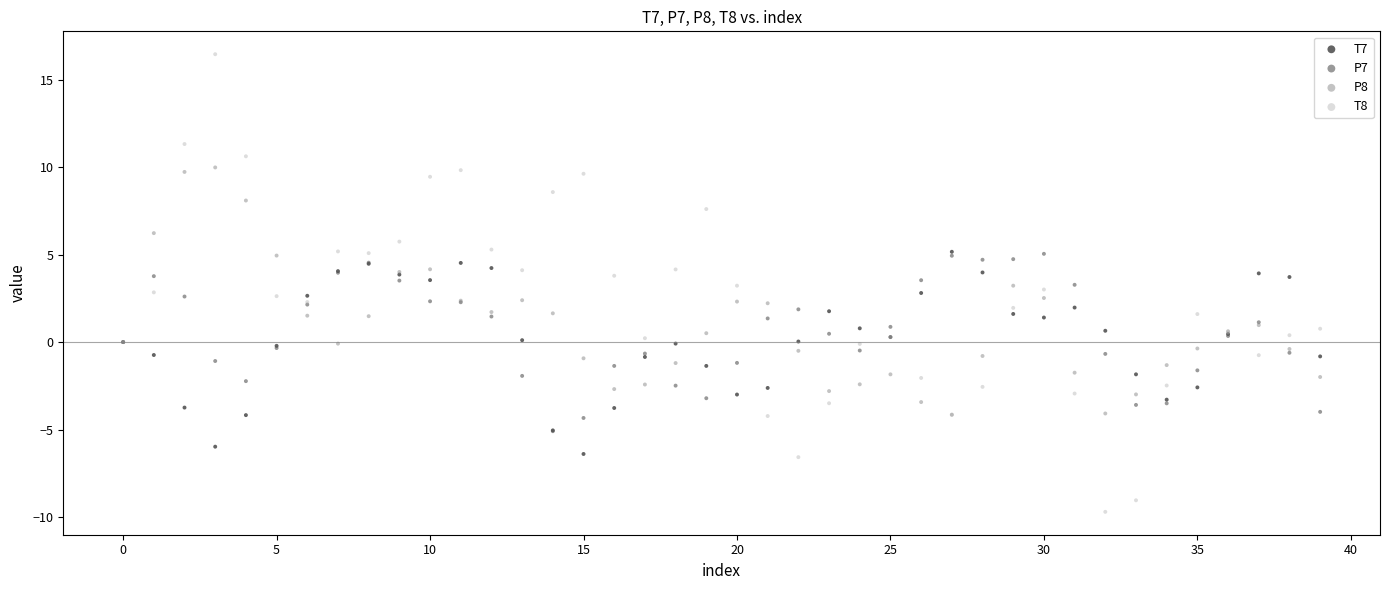

What are all the series names shown in the legend?

T7, P7, P8, T8